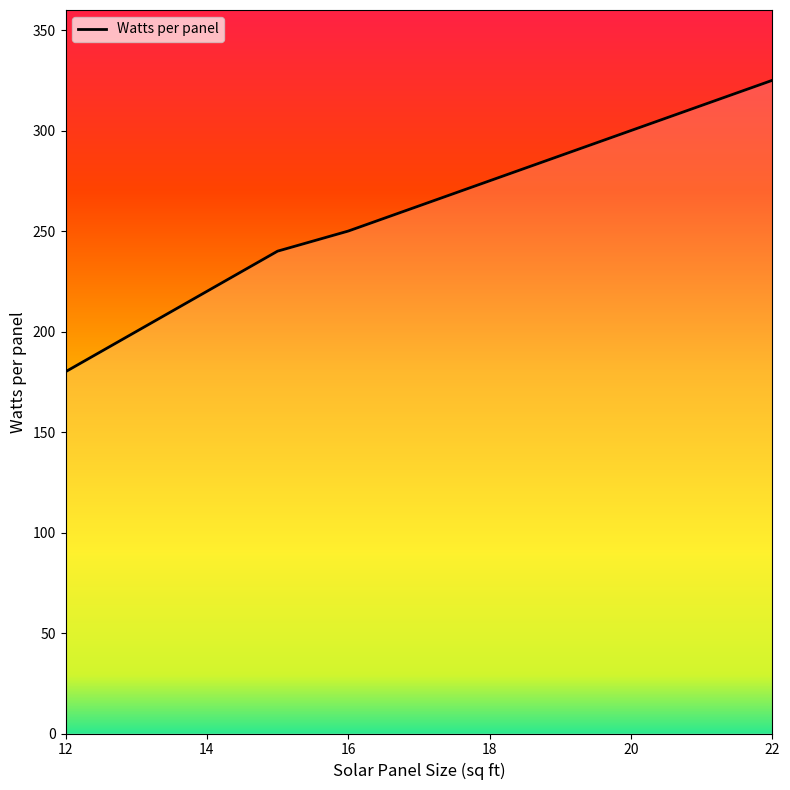

What is the minimum value shown in the chart?

180